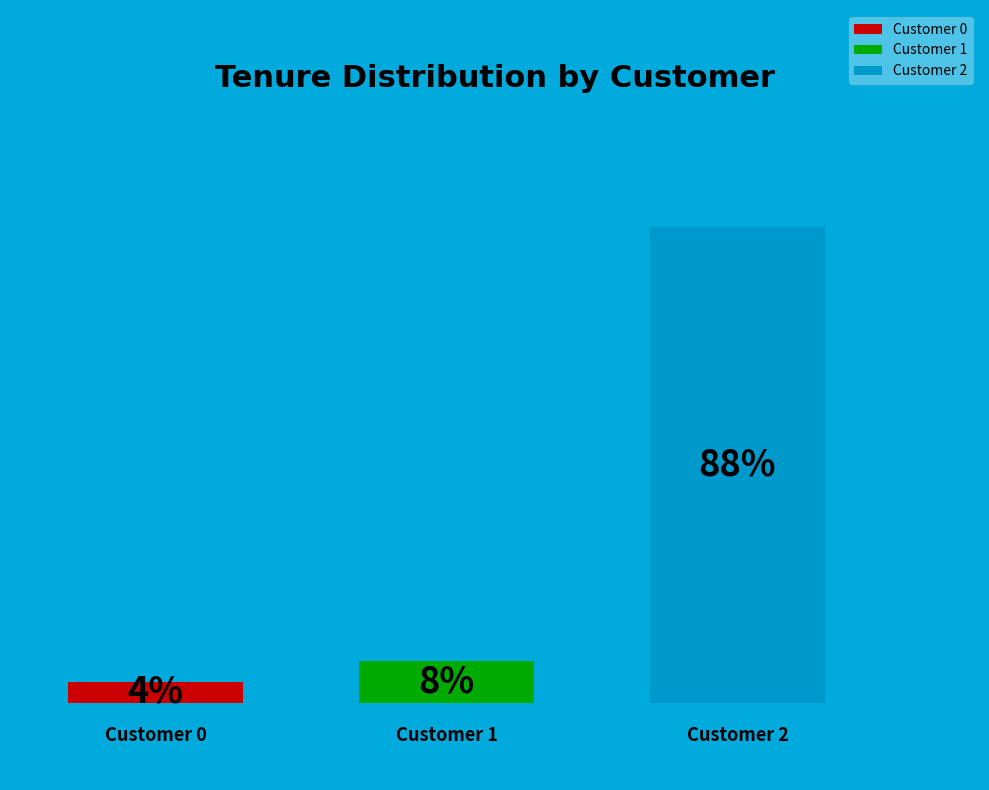

Rank the categories by value from lowest to highest.

0, 1, 2